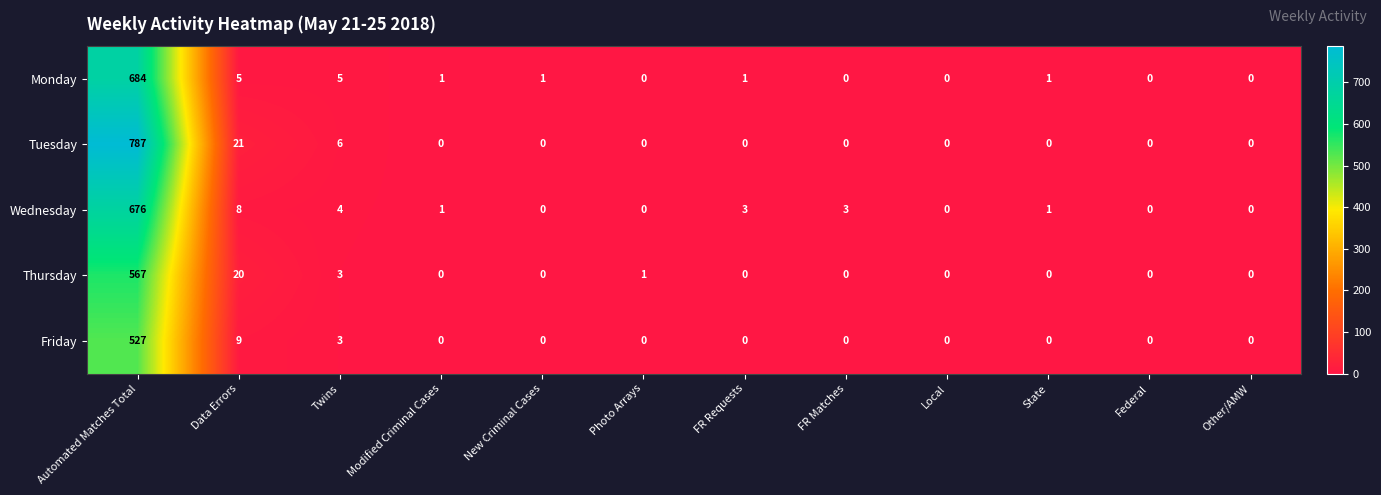

The Monday series shows 2 at Twins. True or false?

False